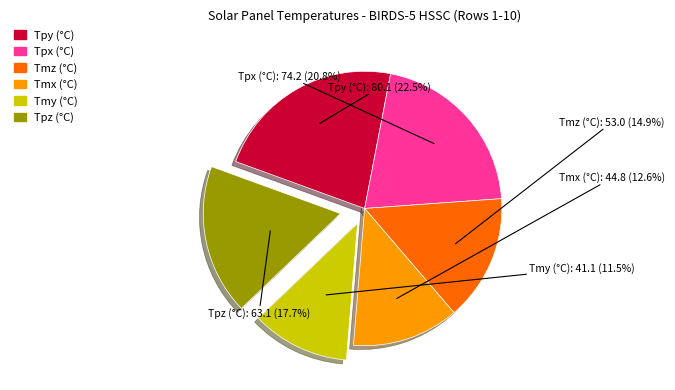

Count the number of slices in the pie.

6